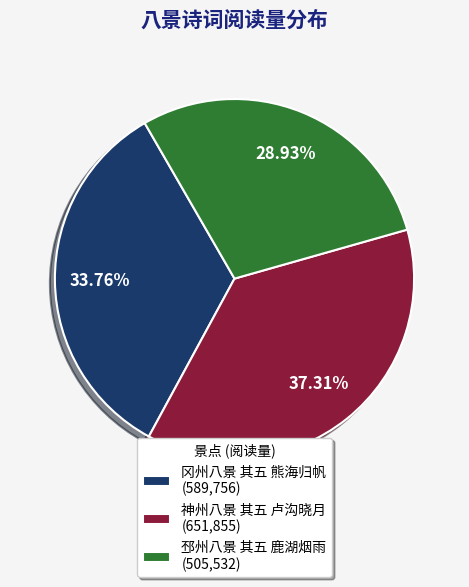

Does 邳州八景 其五 鹿湖烟雨 represent more than half of the total?

No